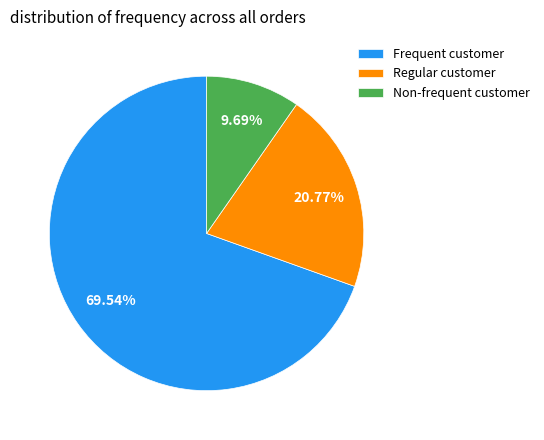

Which has a higher value, Non-frequent customer or Regular customer?

Regular customer